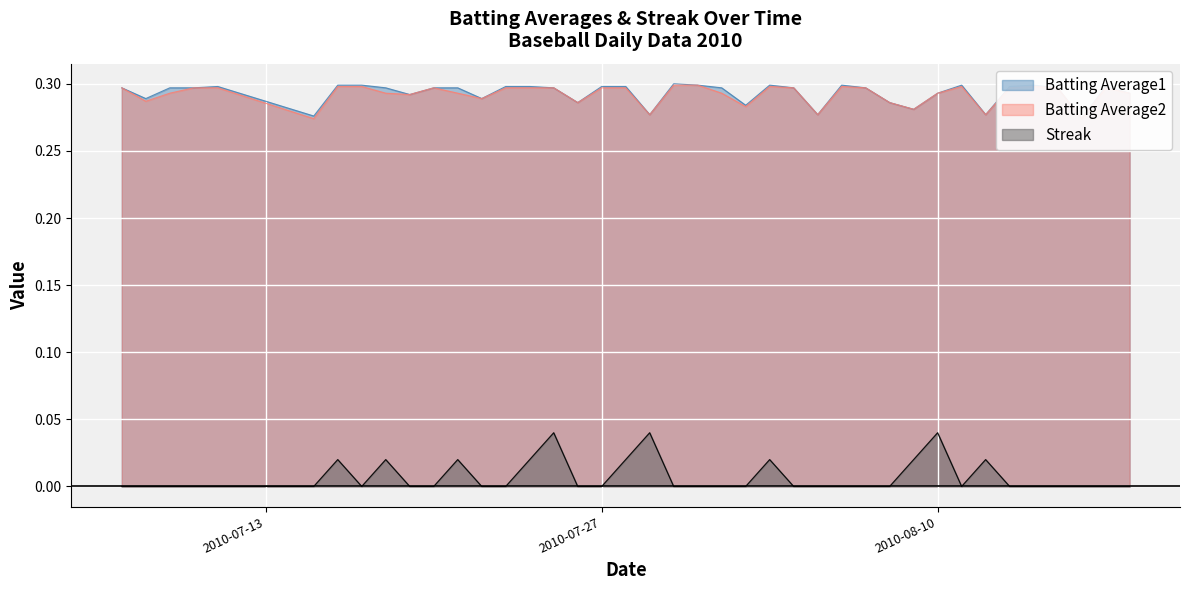

How many lines are shown in the chart?

3